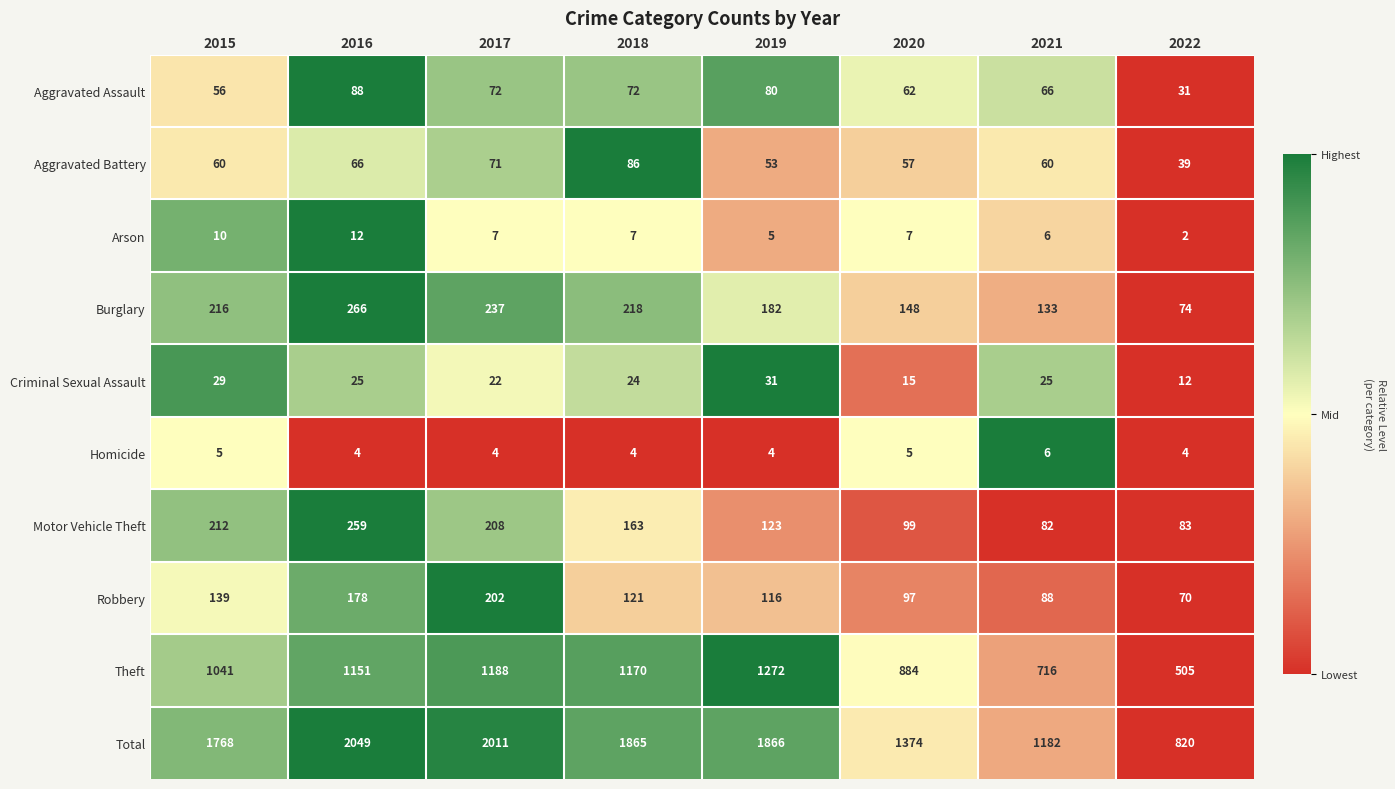

What is the sum of all Motor Vehicle Theft values?

1229